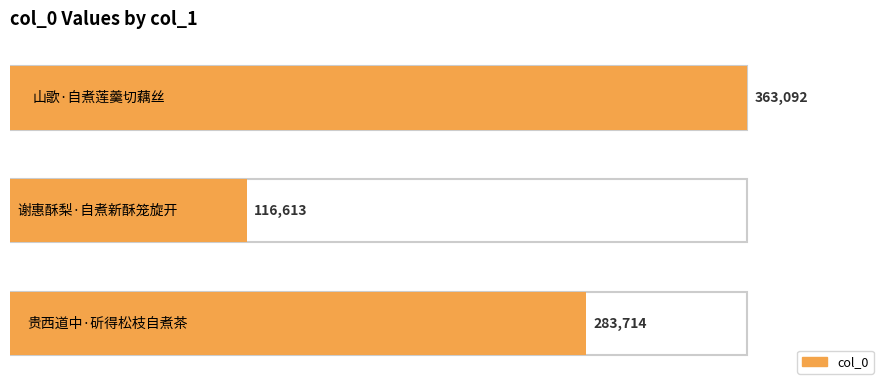

What is the difference between the maximum and minimum values?

246479